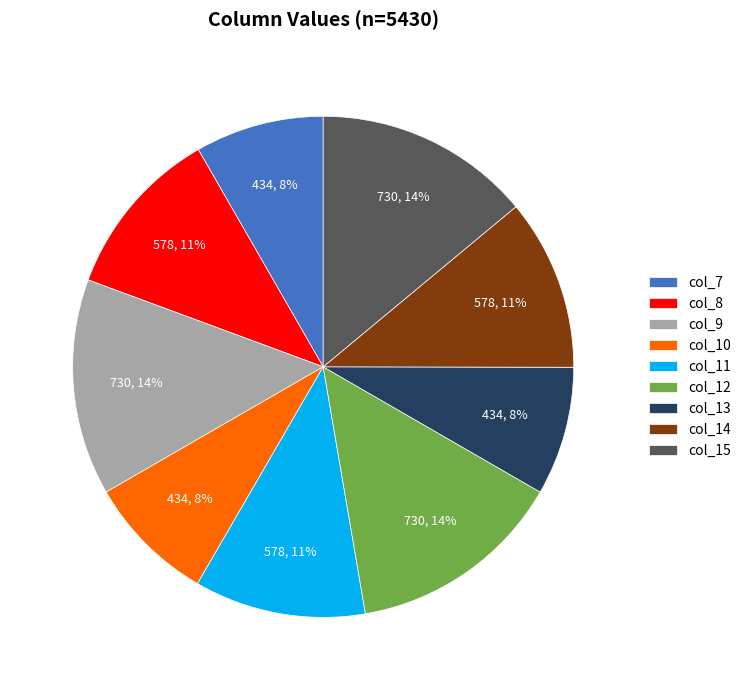

Count the number of slices in the pie.

9